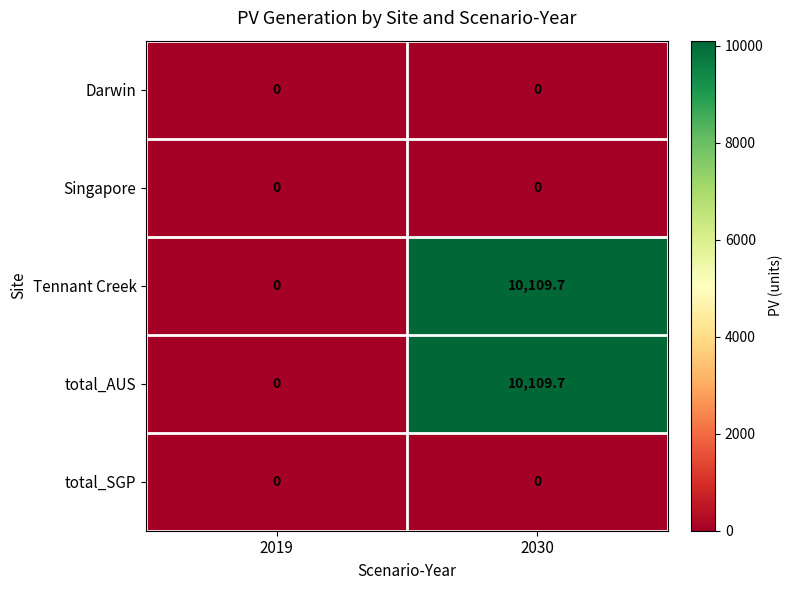

List the labels in order of Tennant Creek value, largest first.

2030, 2019